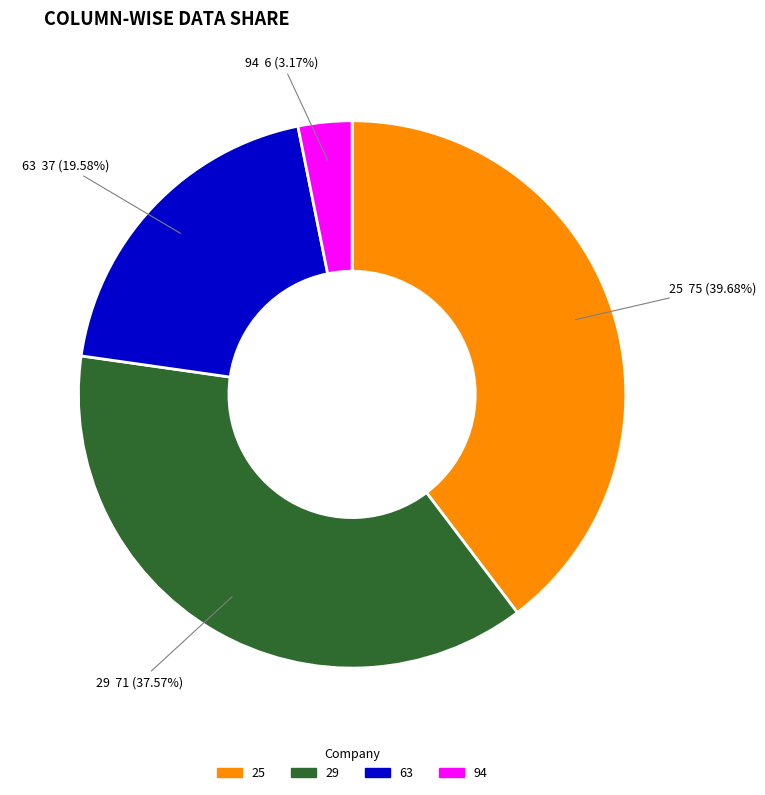

Is there any slice that represents more than half of the pie?

No